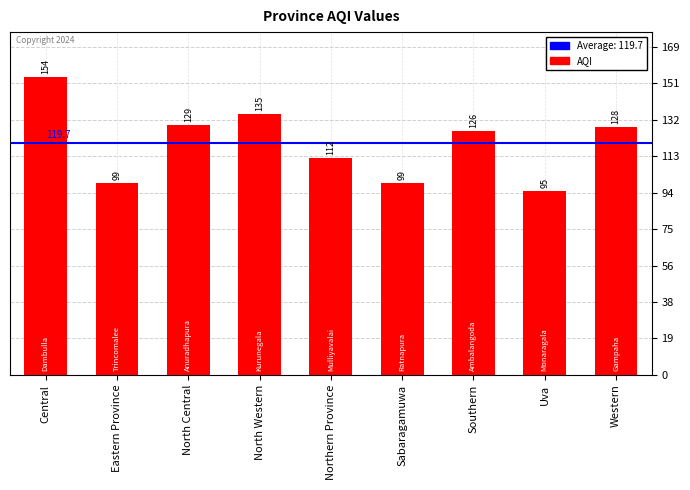

What is the greatest value displayed?

154